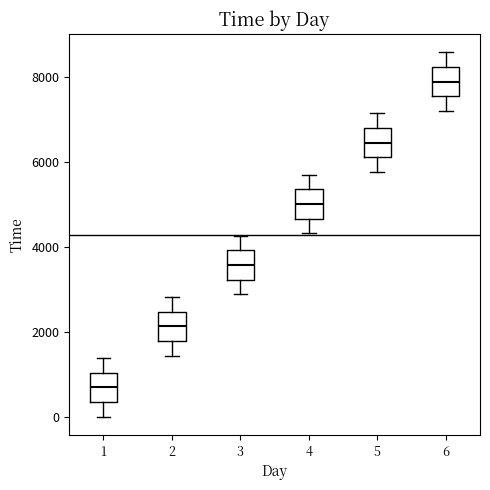

Reading left to right, transcribe this box plot: for each box, give where its median line is, the range the box spans, and where its two whiskers end, as read against the y-axis. The values are not printed on the chart, so give them approximately, as read against the axis.

1: median 600, box 400 to 1000, whiskers 0 to 1400
2: median 2200, box 1800 to 2400, whiskers 1400 to 2800
3: median 3600, box 3200 to 4000, whiskers 2800 to 4200
4: median 5000, box 4600 to 5400, whiskers 4400 to 5800
5: median 6400, box 6200 to 6800, whiskers 5800 to 7200
6: median 7800, box 7600 to 8200, whiskers 7200 to 8600